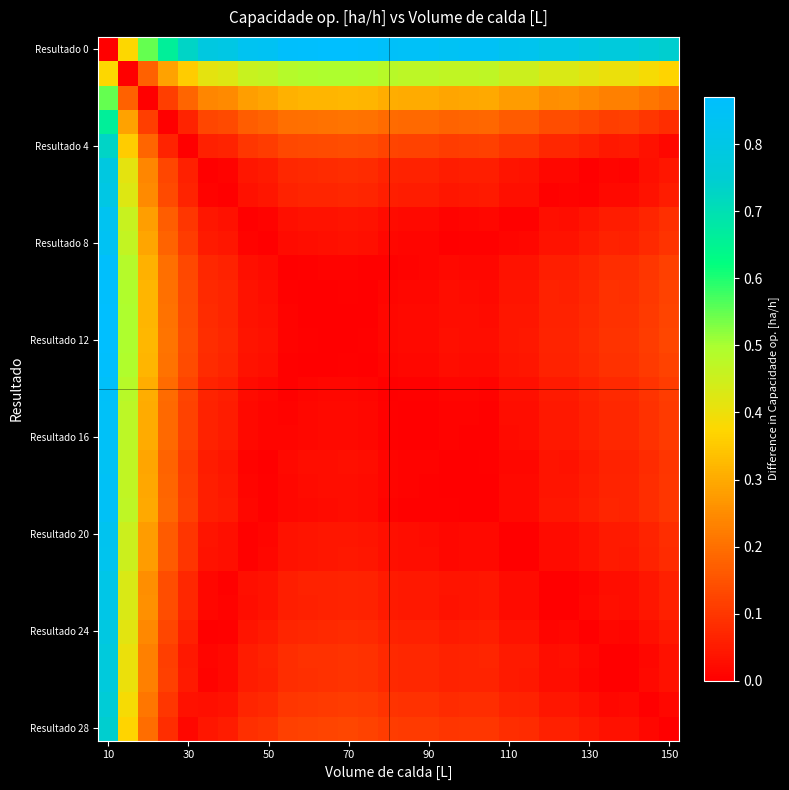

How many categories are shown in the chart?

29